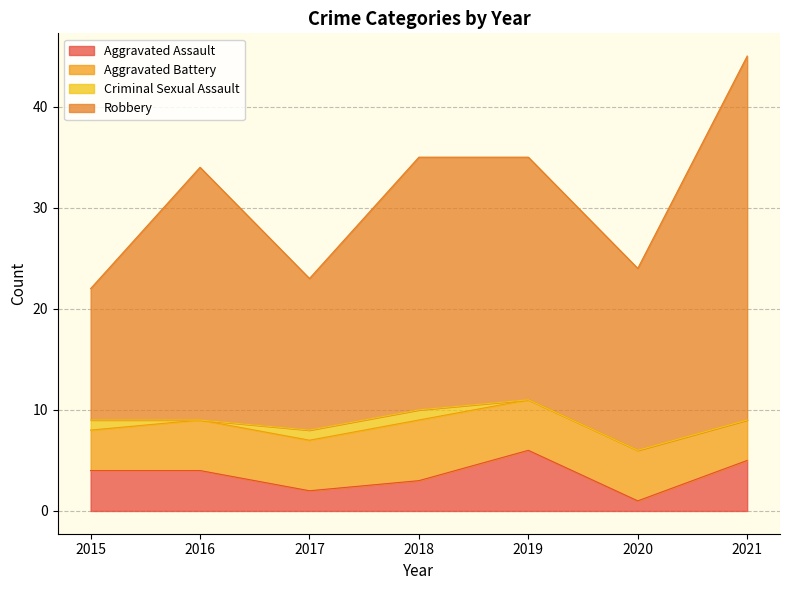

True or false: Aggravated Assault has a value of 11 at 2019.

False